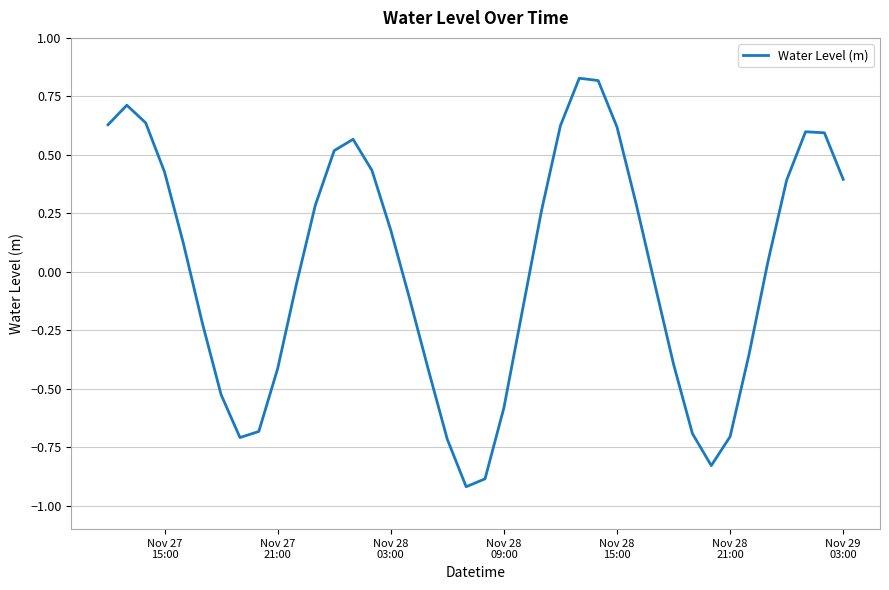

What is the minimum value shown in the chart?

-0.9